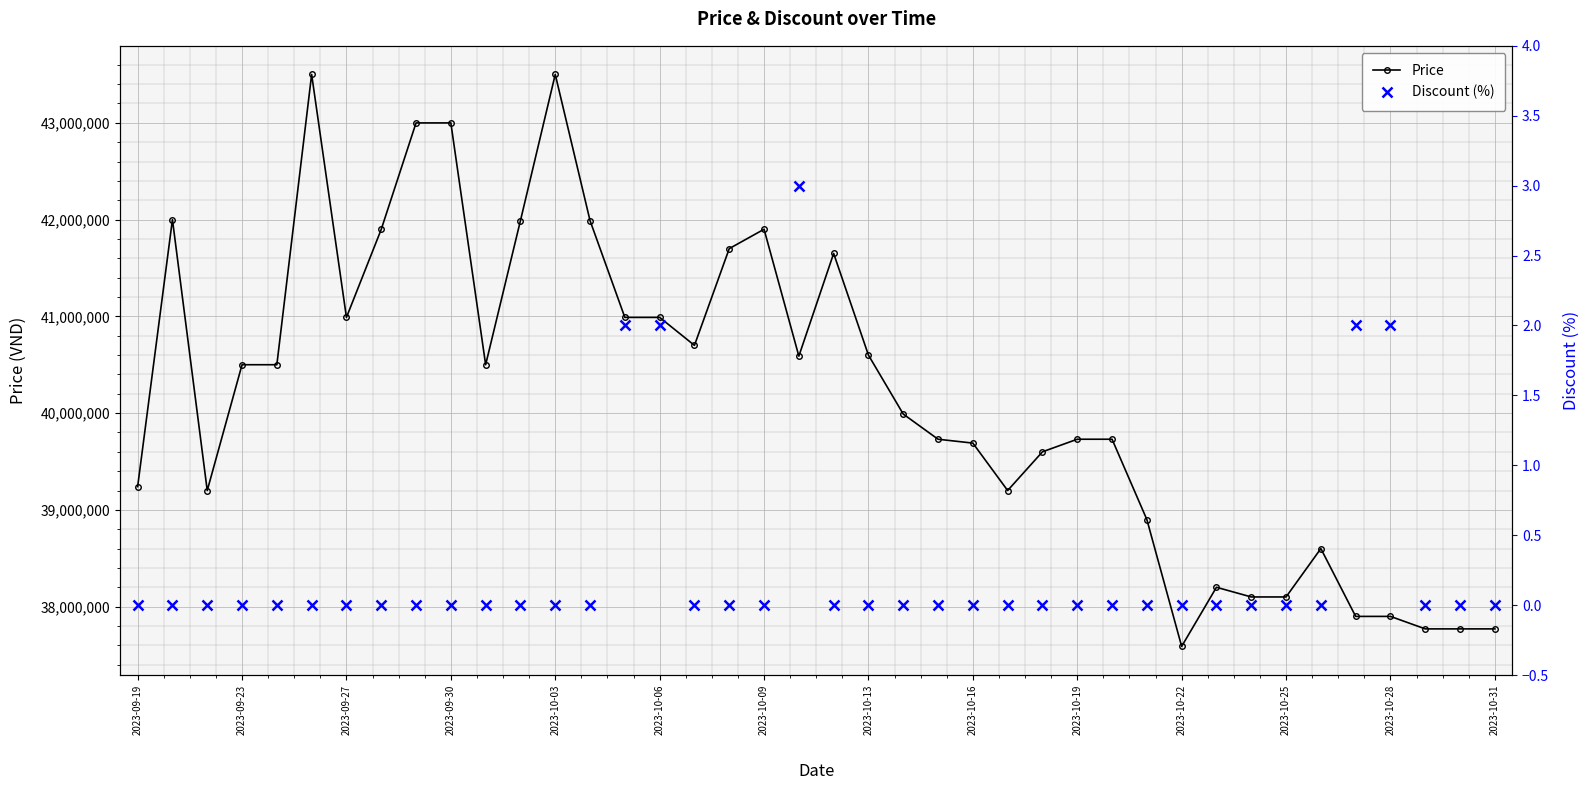

List the series in order of their overall mean, highest first.

Price, Discount (%)